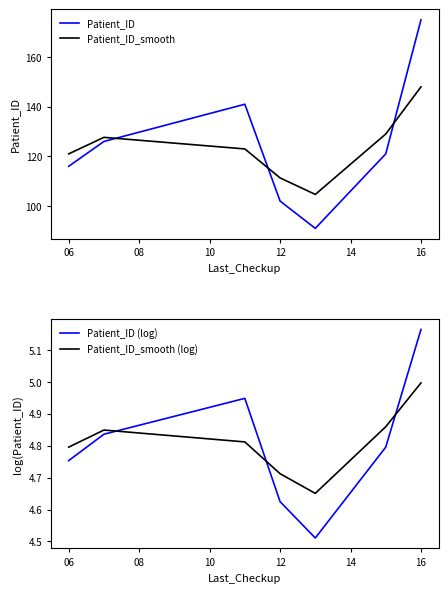

The Patient_ID (log) series shows 2.5 at 16. True or false?

False